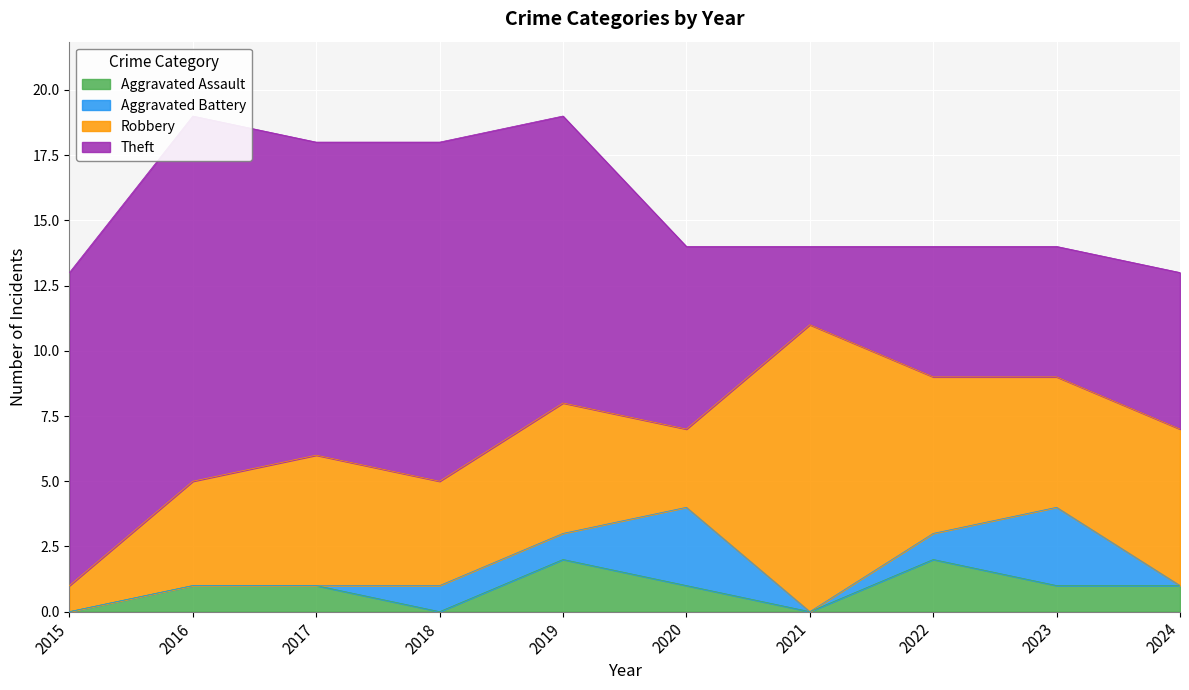

Which series ends up on top after the final intersection of Aggravated Assault and Aggravated Battery?

Aggravated Assault